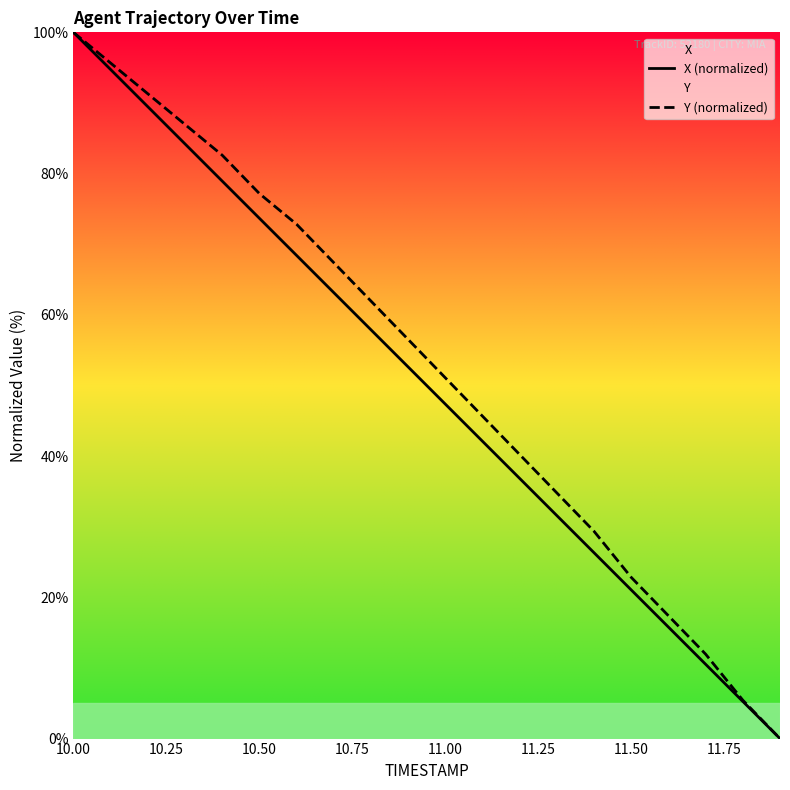

How many lines are shown in the chart?

2